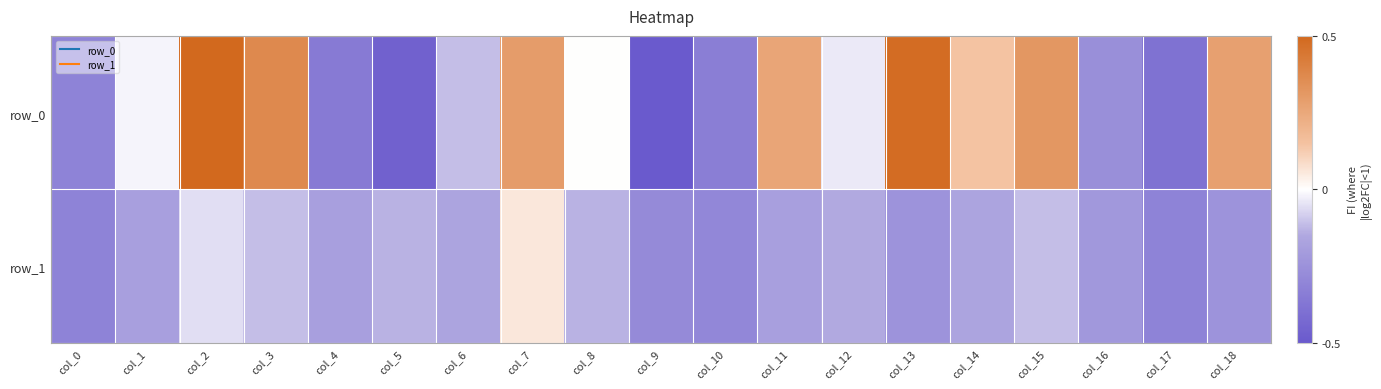

Reading right to left, extract all data points from this chart.

row_0: col_18=0.3	col_17=-0.4	col_16=-0.3	col_15=0.3	col_14=0.1	col_13=0.5	col_12=-0.0	col_11=0.3	col_10=-0.3	col_9=-0.5	col_8=0.0	col_7=0.3	col_6=-0.1	col_5=-0.5	col_4=-0.4	col_3=0.4	col_2=0.5	col_1=-0.0	col_0=-0.3
row_1: col_18=-0.2	col_17=-0.3	col_16=-0.2	col_15=-0.1	col_14=-0.2	col_13=-0.2	col_12=-0.1	col_11=-0.2	col_10=-0.3	col_9=-0.3	col_8=-0.1	col_7=0.1	col_6=-0.2	col_5=-0.1	col_4=-0.2	col_3=-0.1	col_2=-0.1	col_1=-0.2	col_0=-0.3